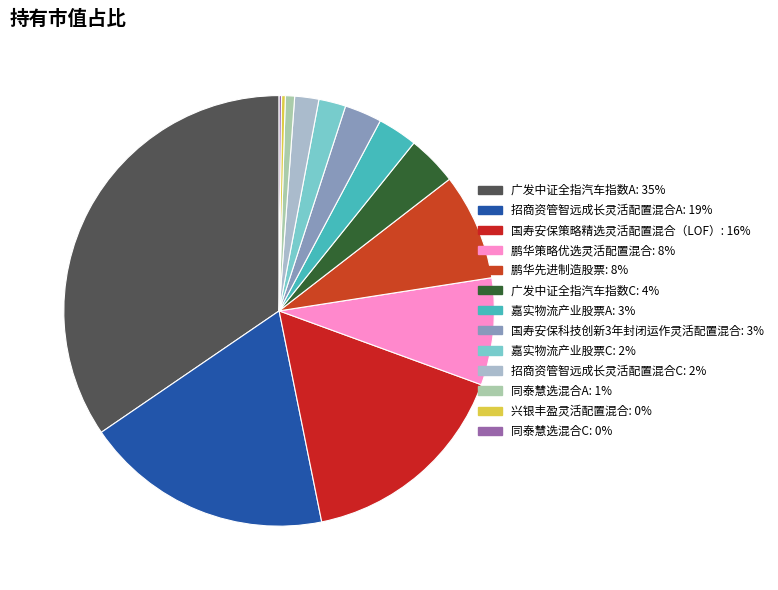

Does 国寿安保策略精选灵活配置混合（LOF） represent more than half of the total?

No